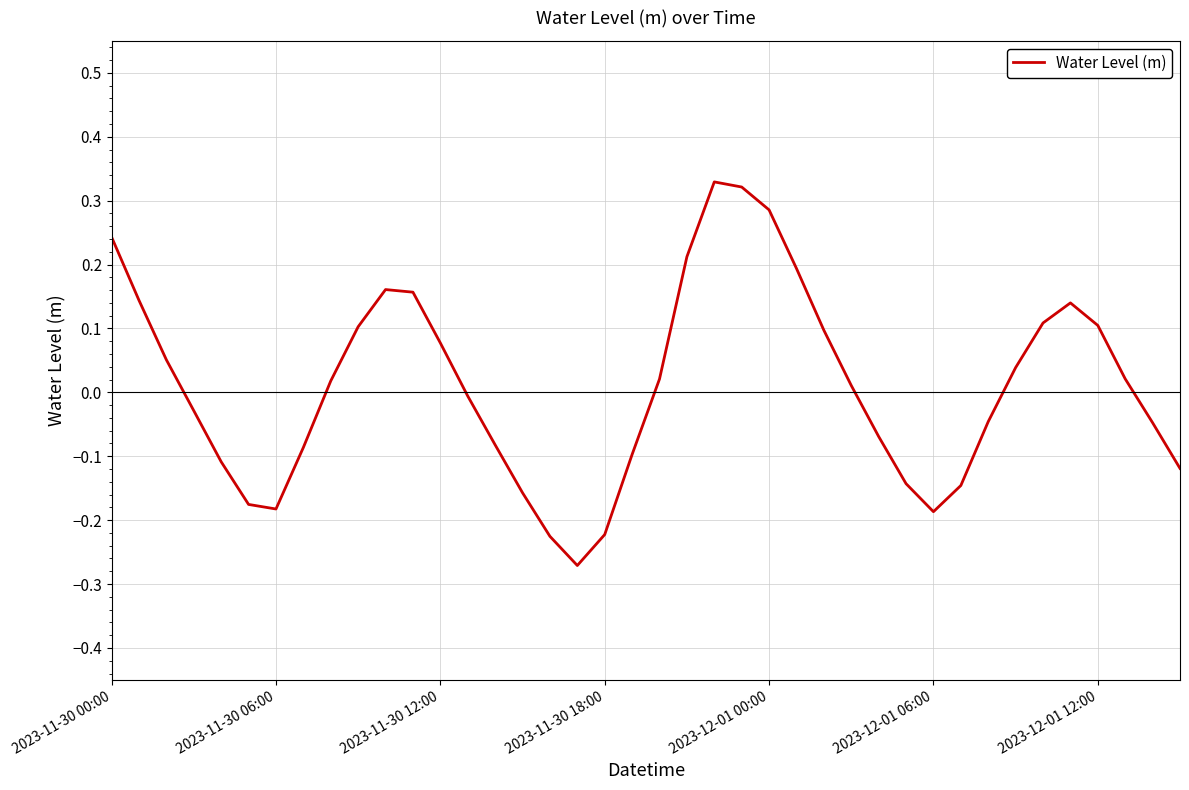

What is the maximum value shown in the chart?

0.3